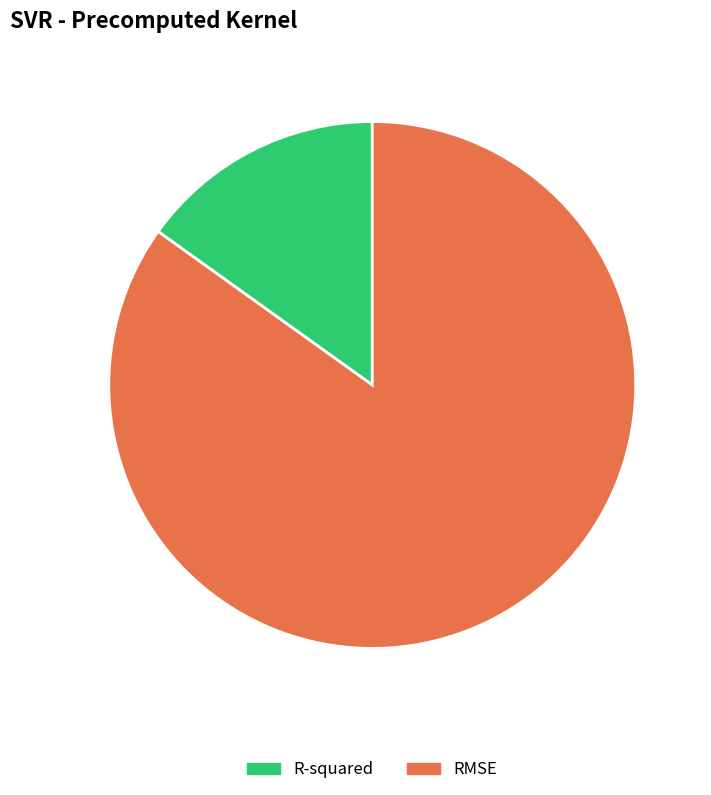

Between RMSE and R-squared, which is larger?

RMSE